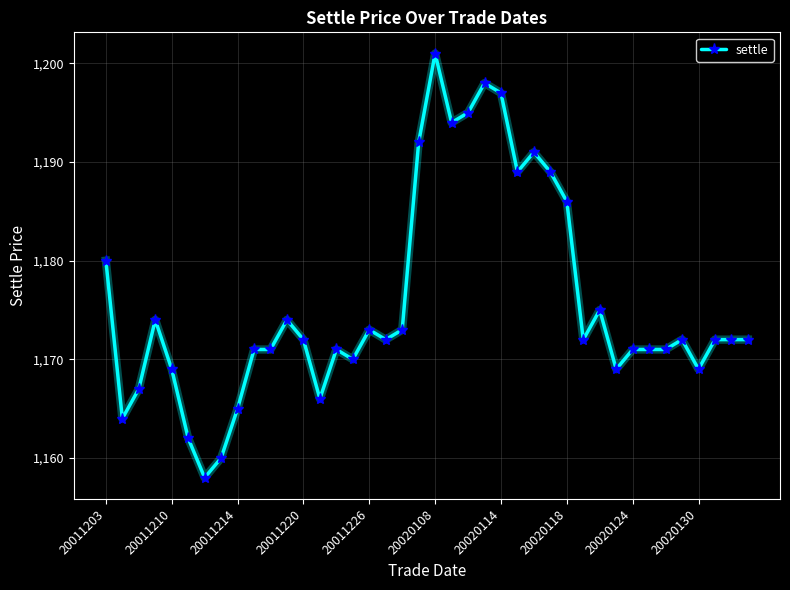

What is the value of the 26th point from the left?

1189